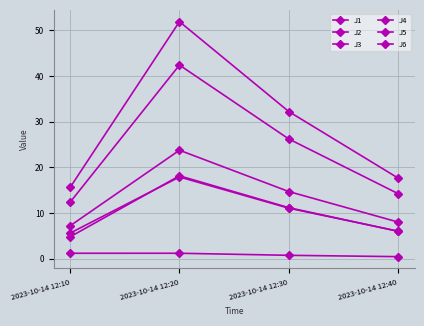

The value of J2 at 2023-10-14 12:30 is 19.3. True or false?

False